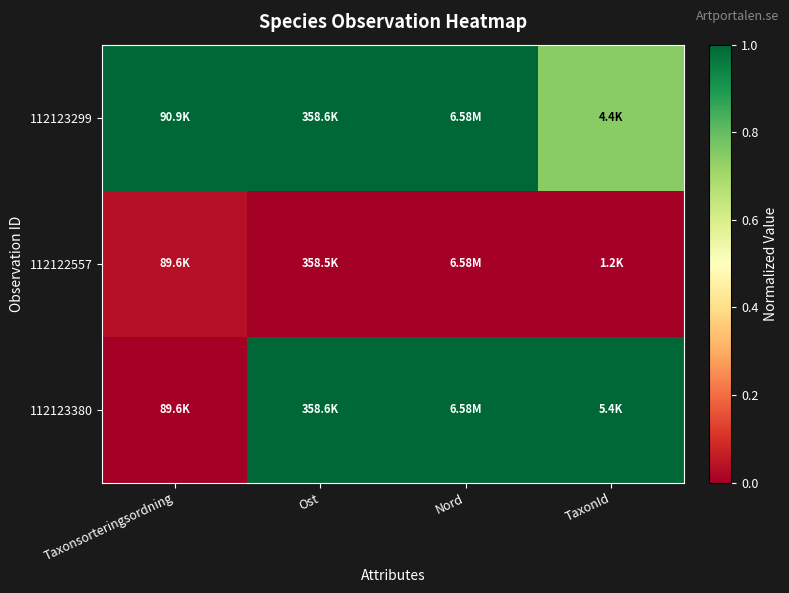

Rank the series by their average value, from highest to lowest.

112123299, 112123380, 112122557